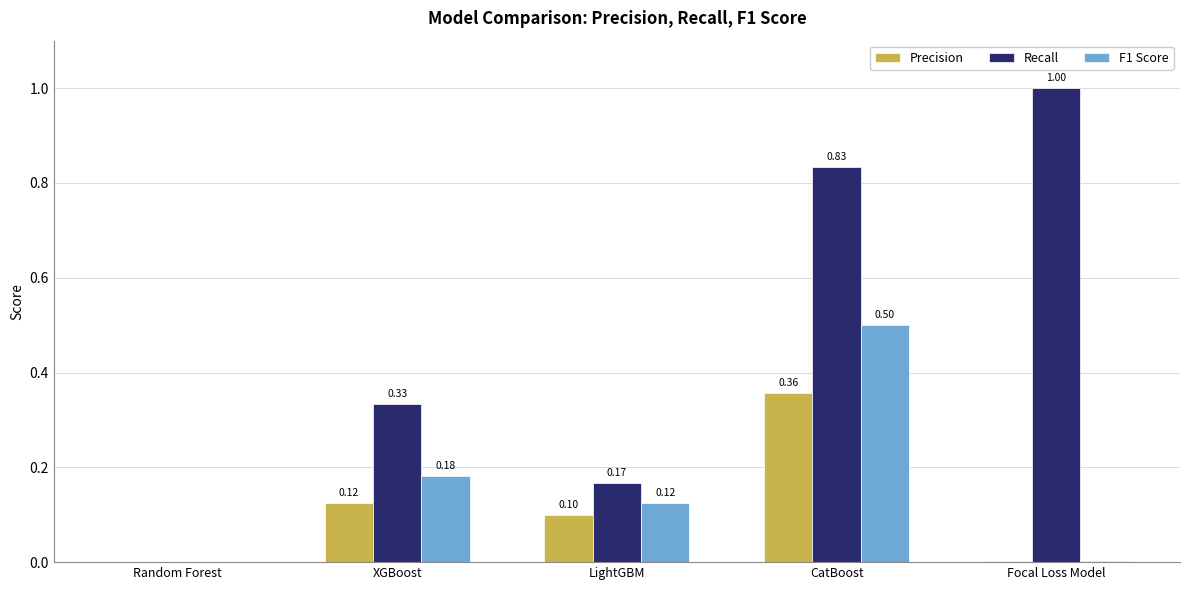

How many groups of bars are there?

5